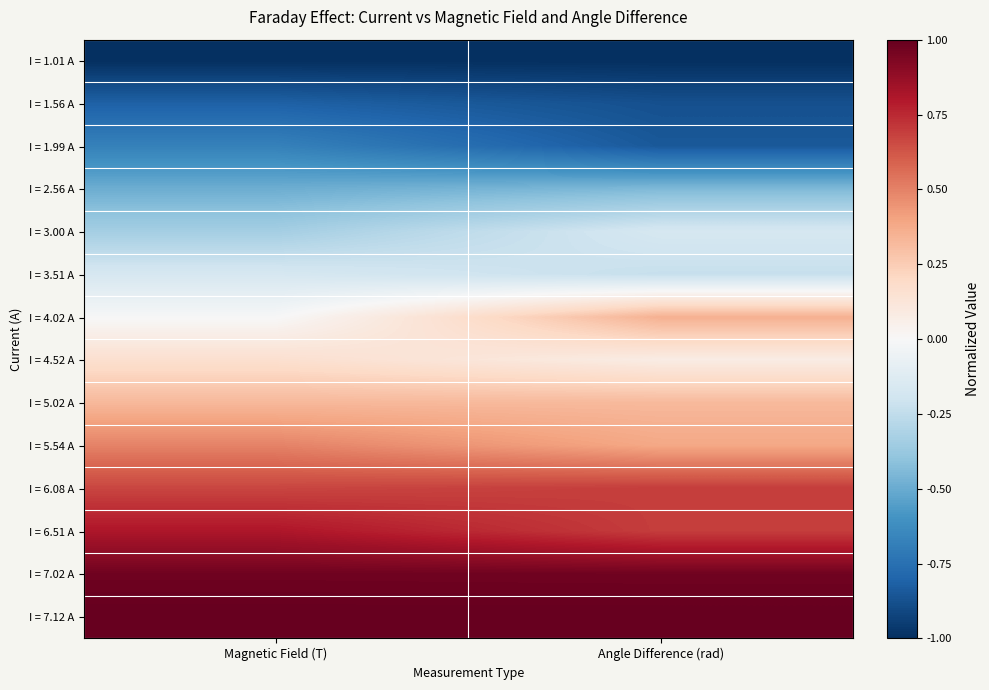

Which series has the largest total across all categories?

I = 7.12 A